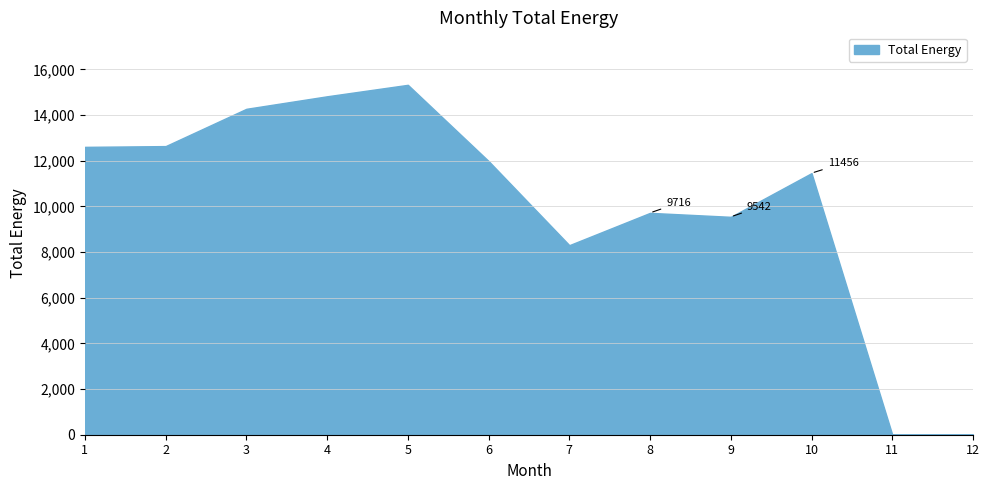

Reading left to right, transcribe all the data shown in this chart.

1=12605.8	2=12639.2	3=14272.3	4=14820.7	5=15322.6	6=11984.5	7=8300.6	8=9716.0	9=9542.0	10=11456.0	11=0.0	12=0.0